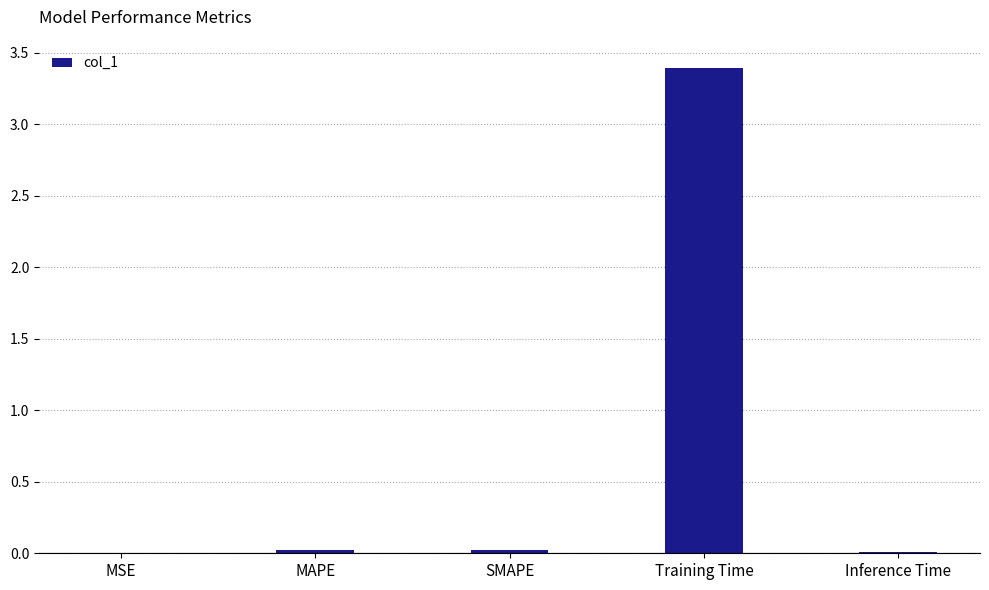

What is the difference between the values at Training Time and SMAPE?

3.4